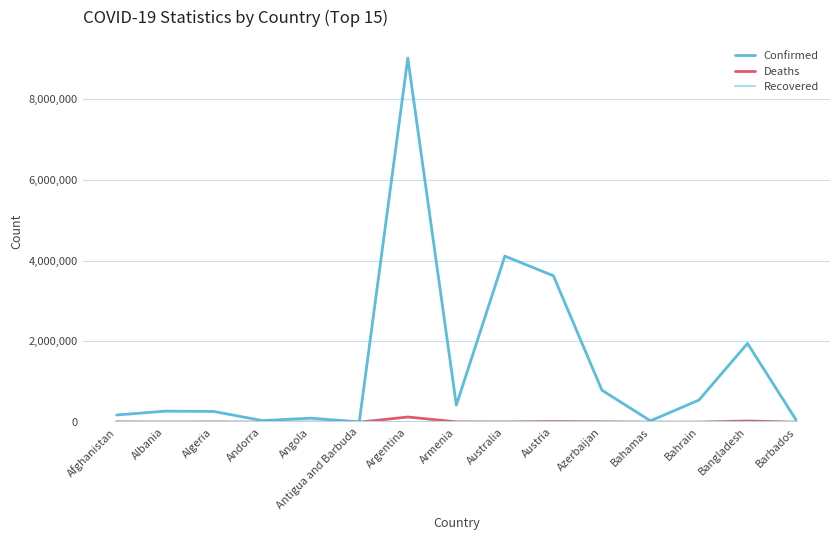

At which category is the sum across all series the highest?

Argentina